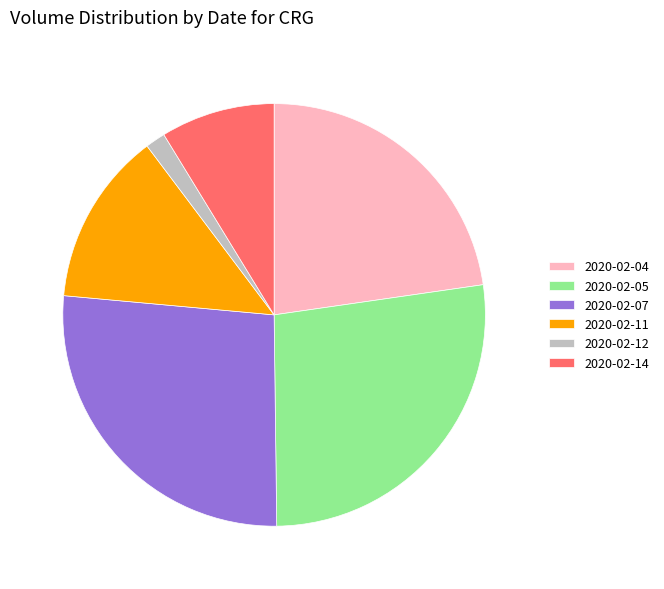

What is the ratio of the value at 2020-02-07 to the value at 2020-02-05?

1.0